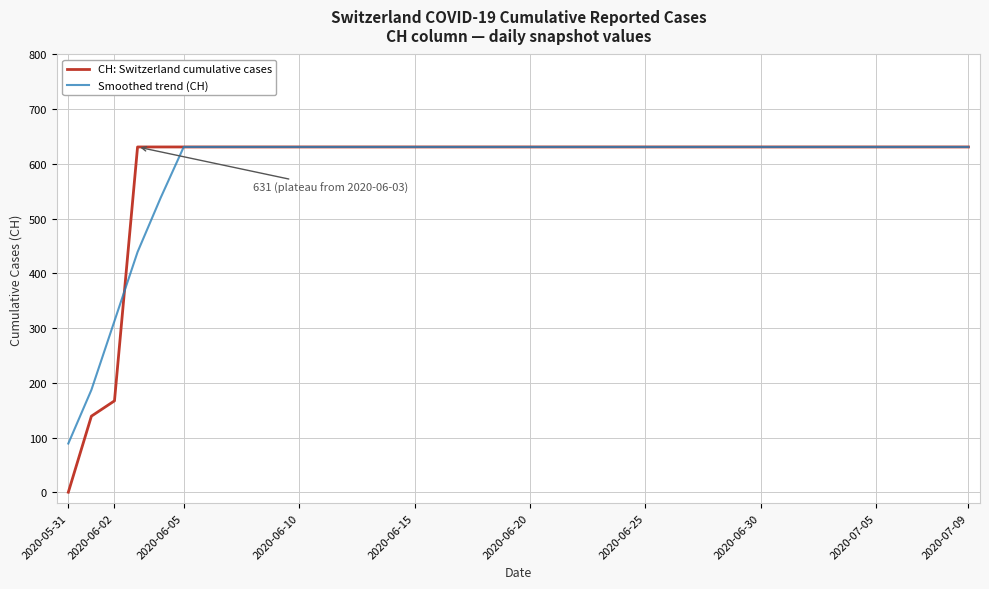

Which series has the largest range (max minus min)?

CH: Switzerland cumulative cases